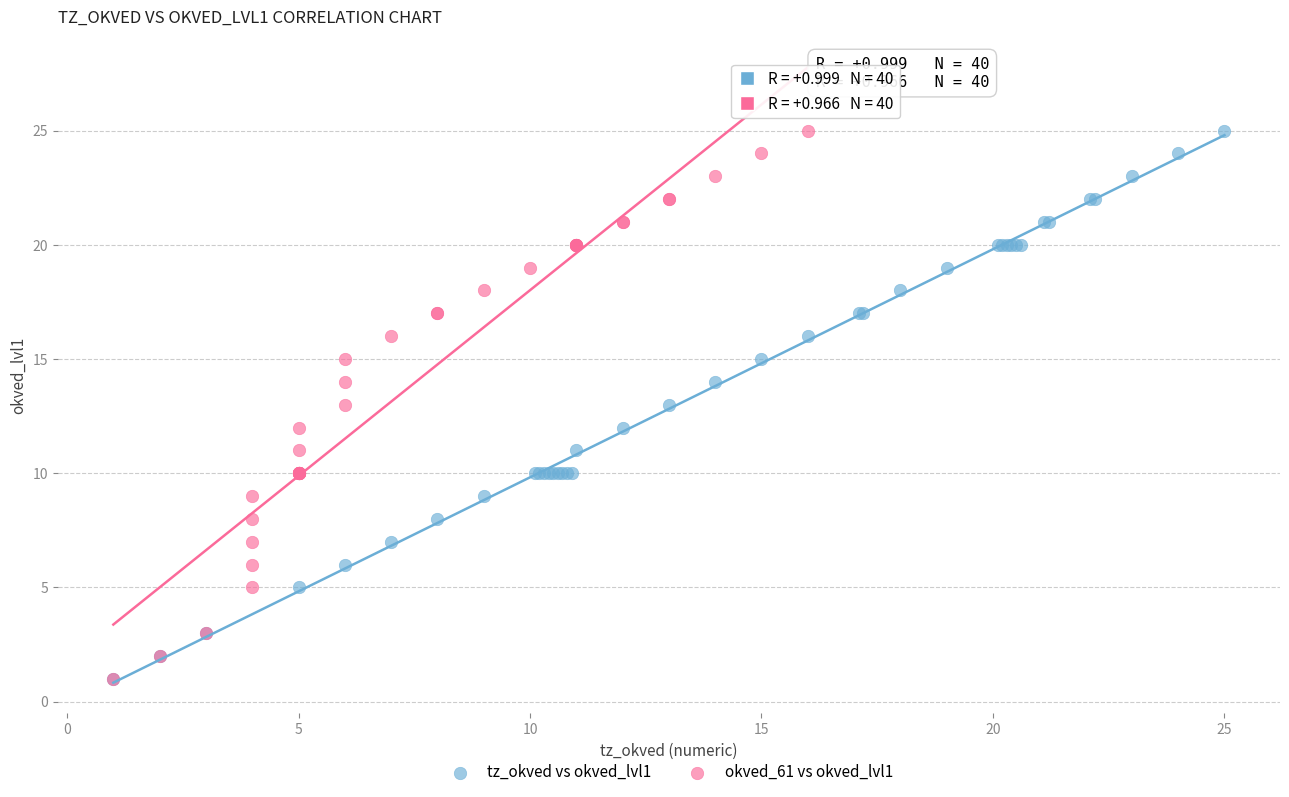

What are all the series names shown in the legend?

tz_okved vs okved_lvl1, okved_61 vs okved_lvl1